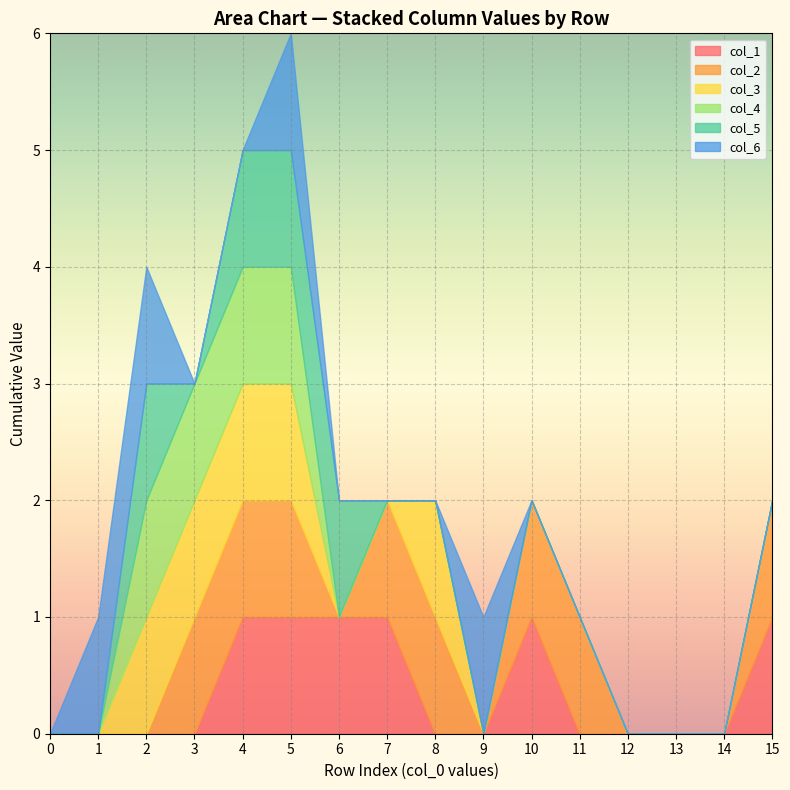

Reading left to right, extract all data points from this chart.

col_1: 0	0	0	0	1	1	1	1	0	0	1	0	0	0	0	1
col_2: 0	0	0	1	1	1	0	1	1	0	1	1	0	0	0	1
col_3: 0	0	1	1	1	1	0	0	1	0	0	0	0	0	0	0
col_4: 0	0	1	1	1	1	0	0	0	0	0	0	0	0	0	0
col_5: 0	0	1	0	1	1	1	0	0	0	0	0	0	0	0	0
col_6: 0	1	1	0	0	1	0	0	0	1	0	0	0	0	0	0